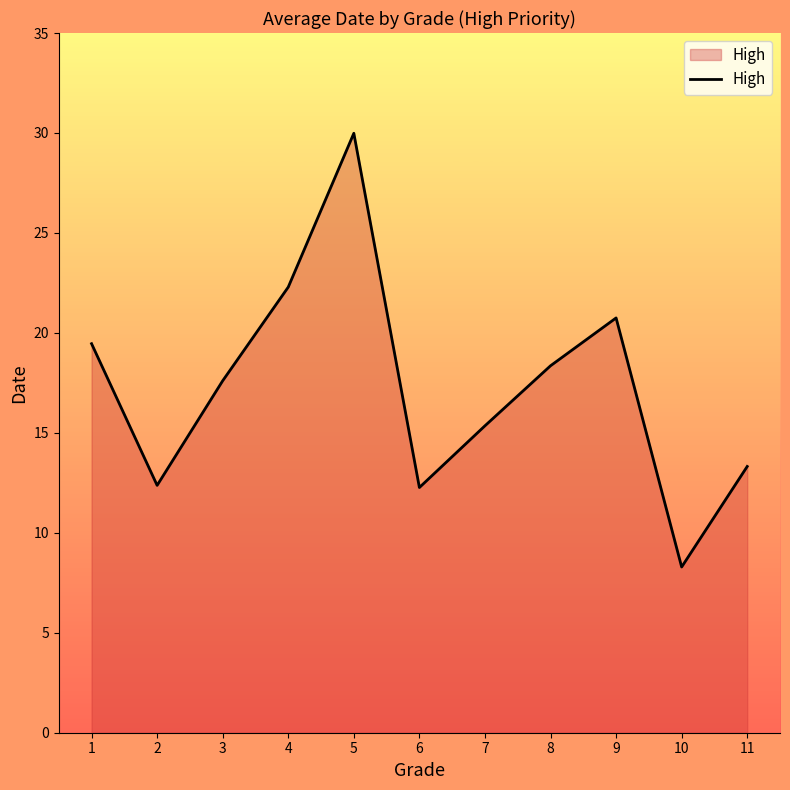

Count the number of categories in the chart.

11